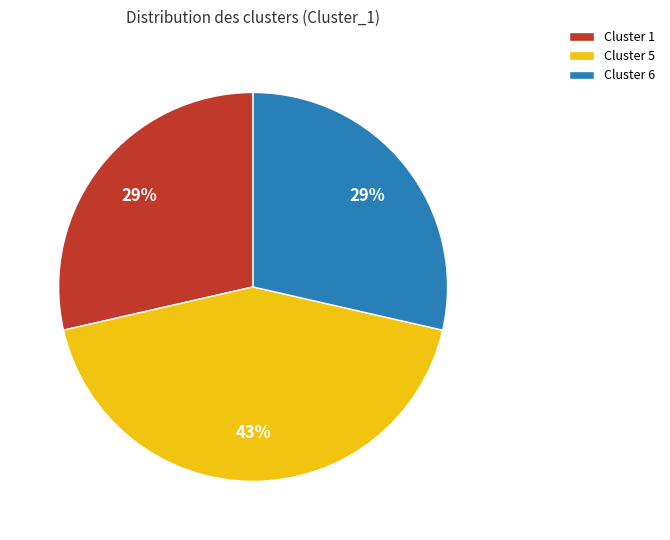

To the nearest percent, what is the combined percentage of Cluster 6 and Cluster 5?

71%